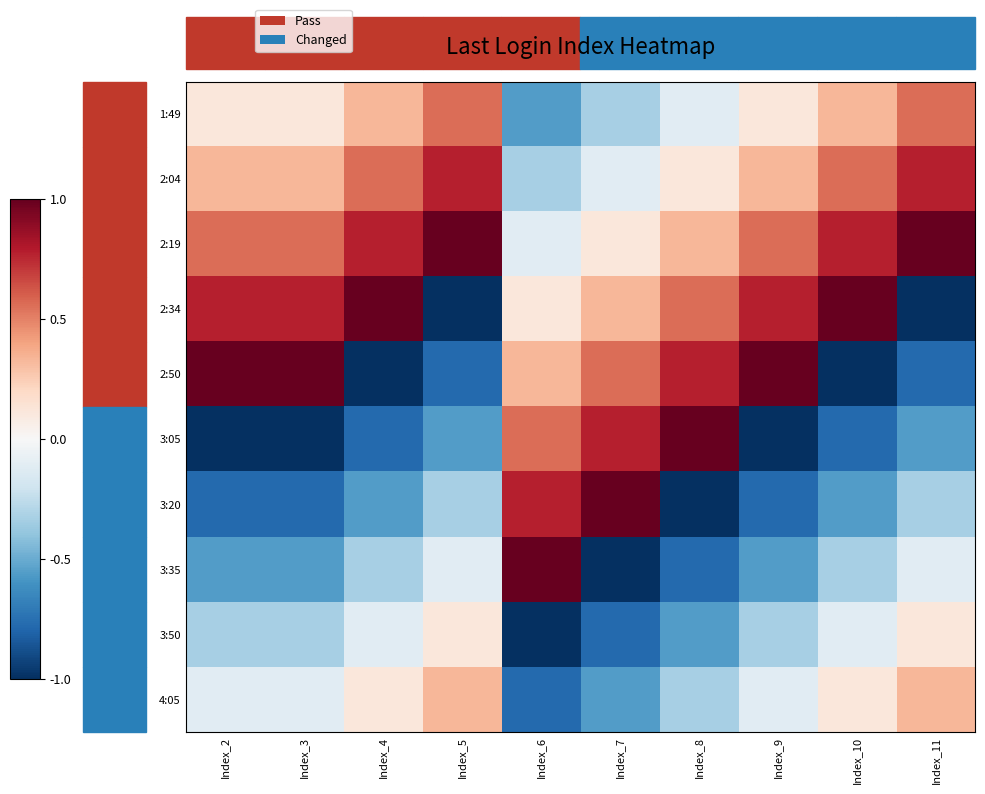

Between Index_7 and Index_8, which is larger?

Index_8